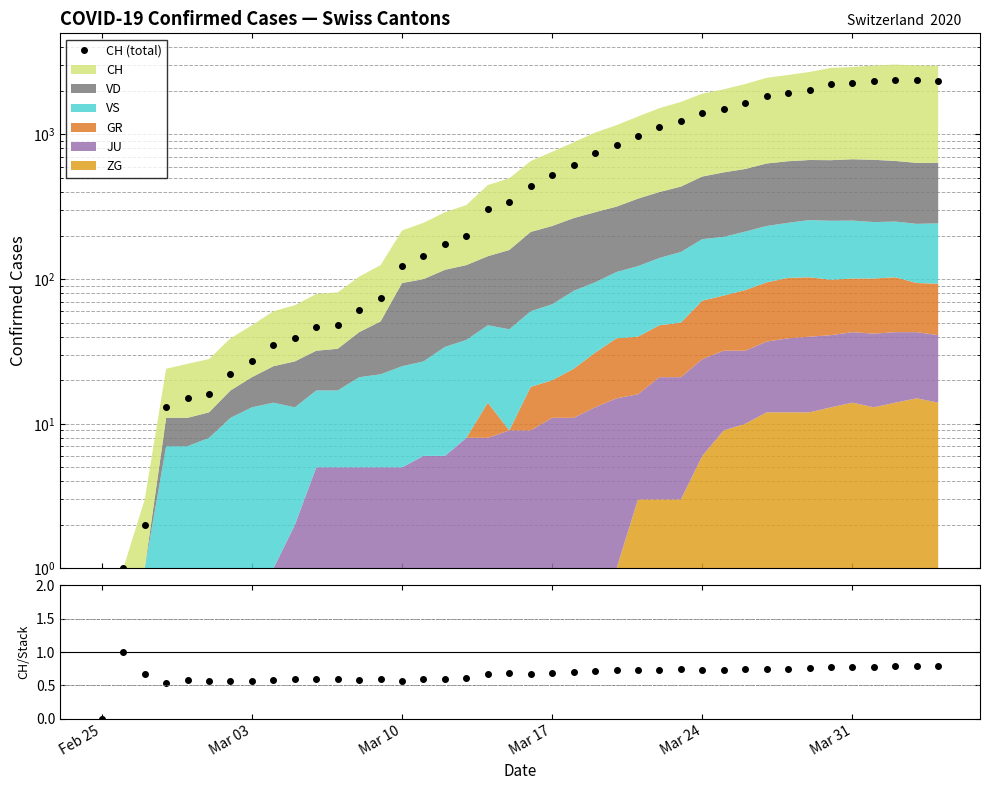

True or false: CH (total) and Total/Stack cross at least once.

False